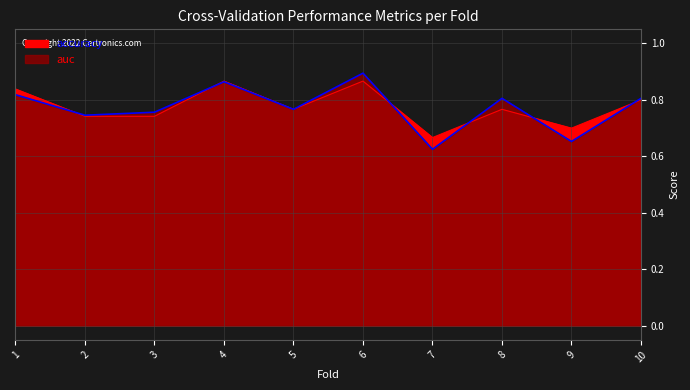

At how many categories does at least one series exceed 0?

10